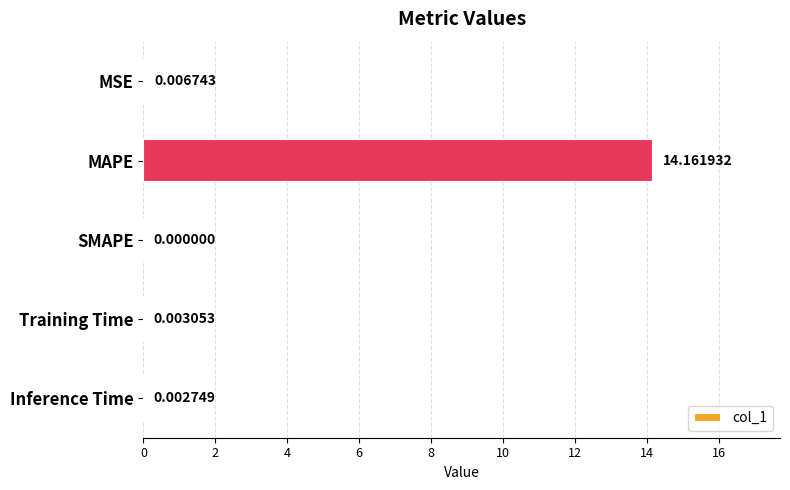

Which category has the highest value across all series?

MAPE